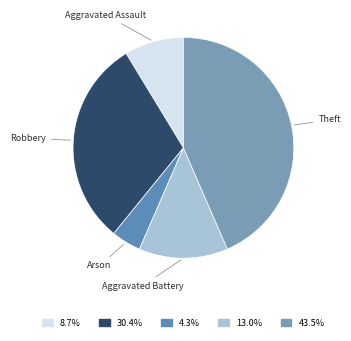

Rank the categories by value from highest to lowest.

Theft, Robbery, Aggravated Battery, Aggravated Assault, Arson